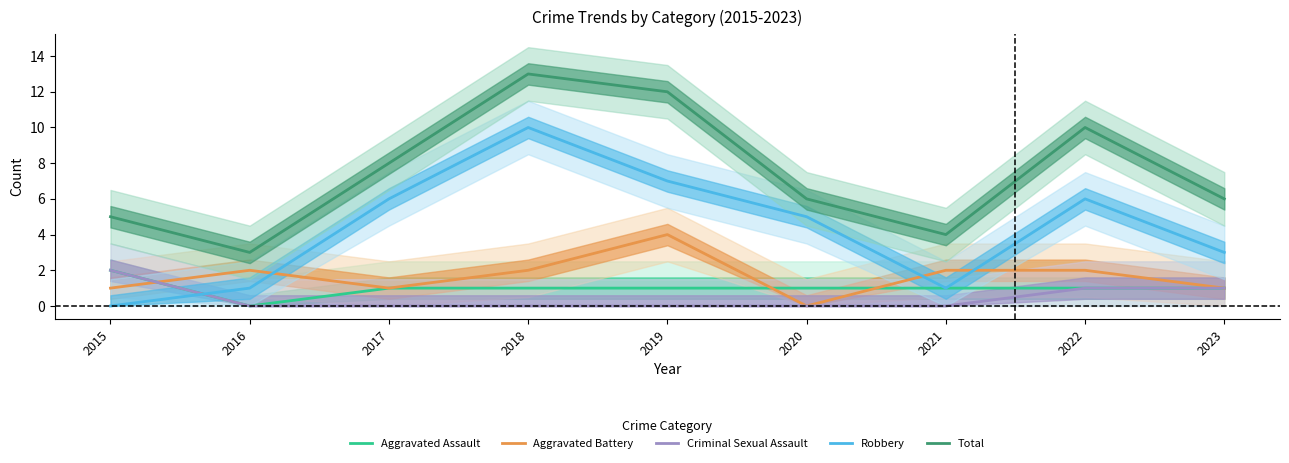

What value does the Aggravated Assault series have at 2020?

1